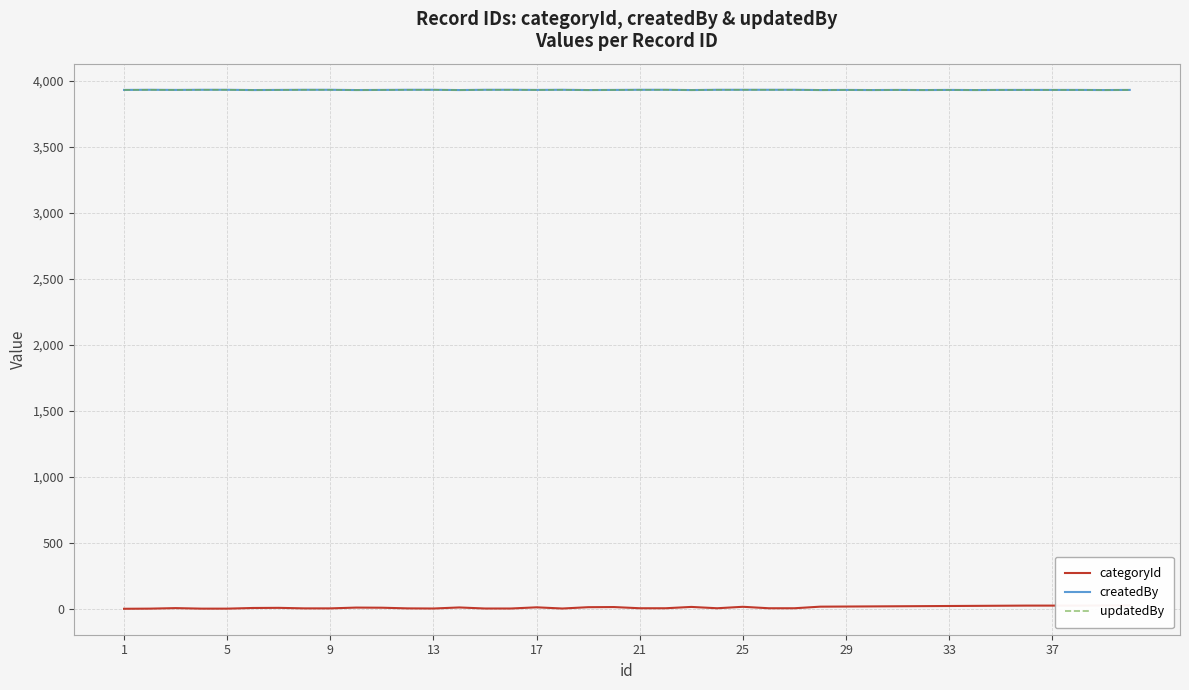

Is it true that updatedBy equals 3929 at 33?

True